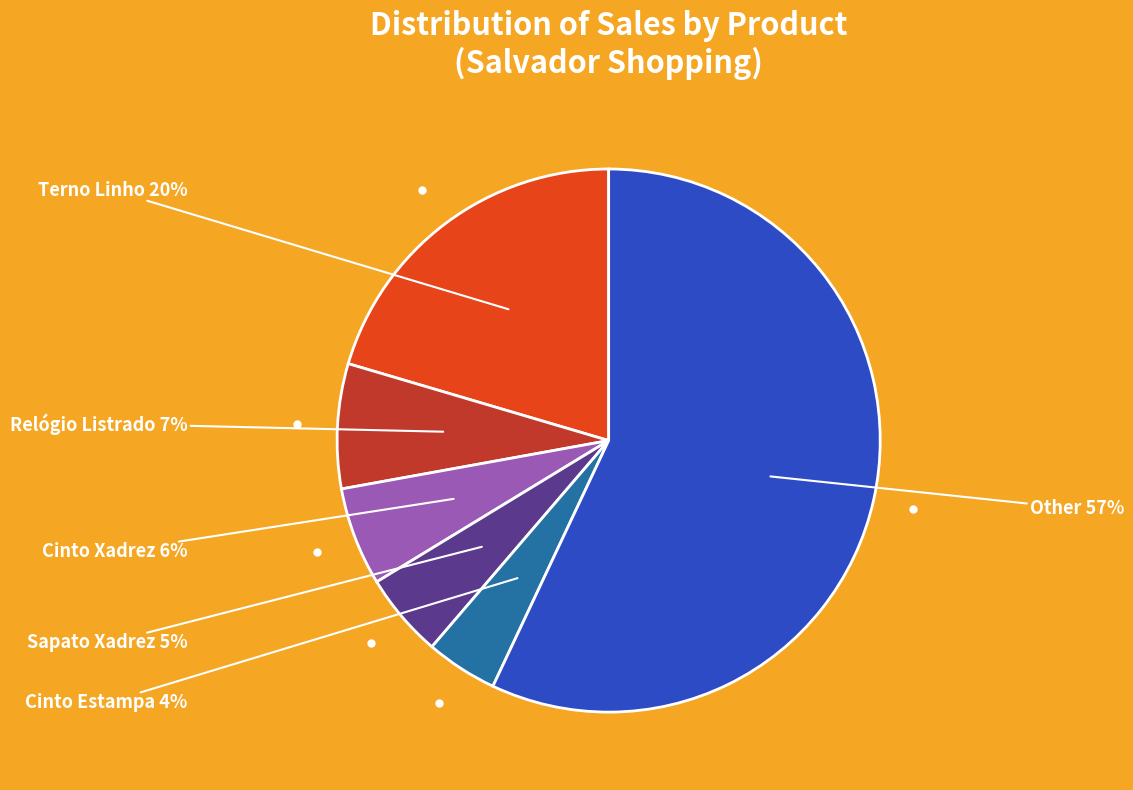

To the nearest percent, what is the average slice percentage?

17%